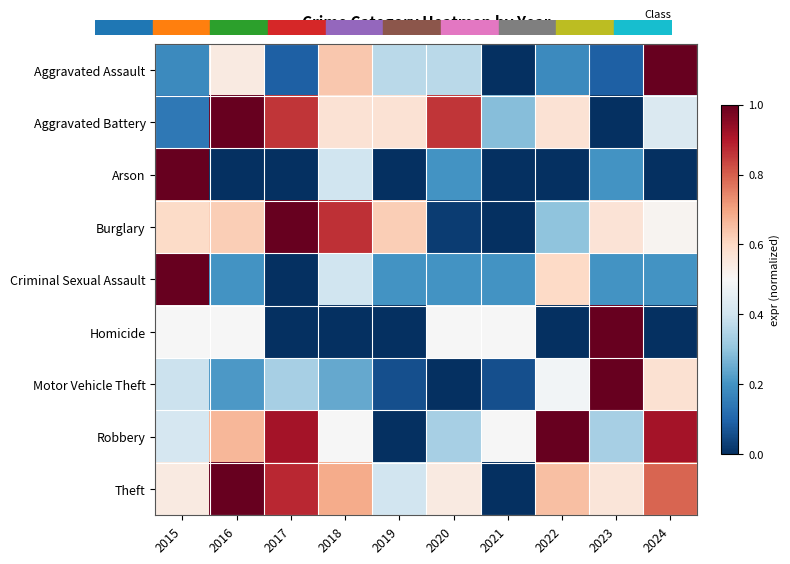

Rank the series at 2018 from lowest to highest value.

Homicide, Motor Vehicle Theft, Arson, Criminal Sexual Assault, Robbery, Aggravated Battery, Aggravated Assault, Theft, Burglary